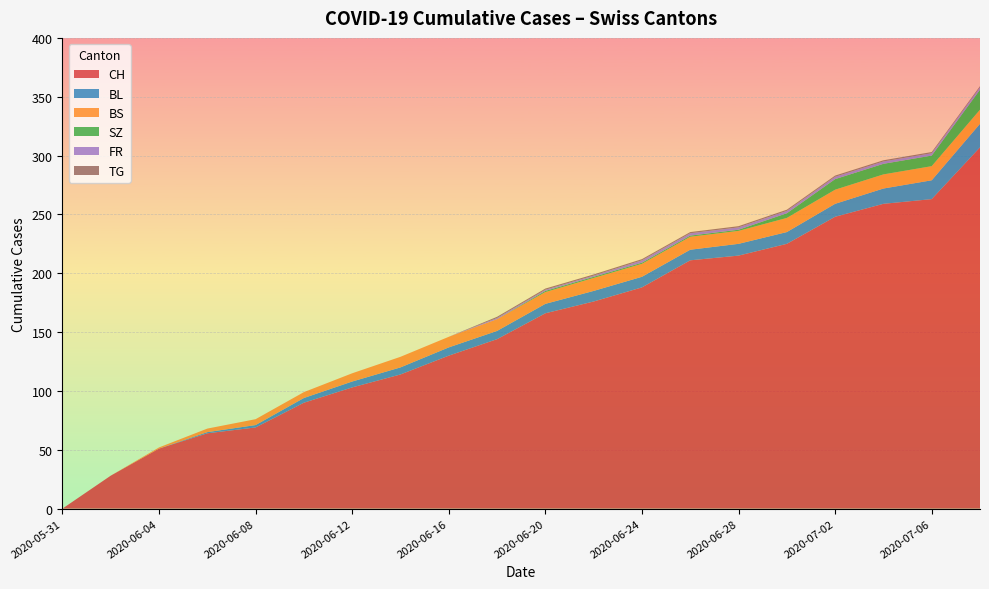

What is the maximum value for CH?

307